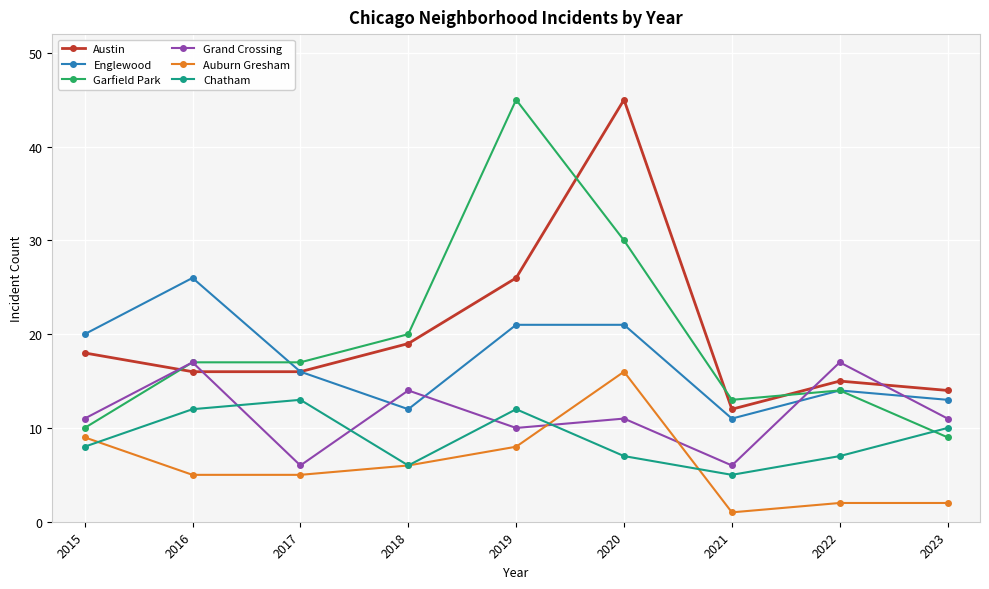

At 2020, list the series in order from smallest to largest.

Chatham, Grand Crossing, Auburn Gresham, Englewood, Garfield Park, Austin